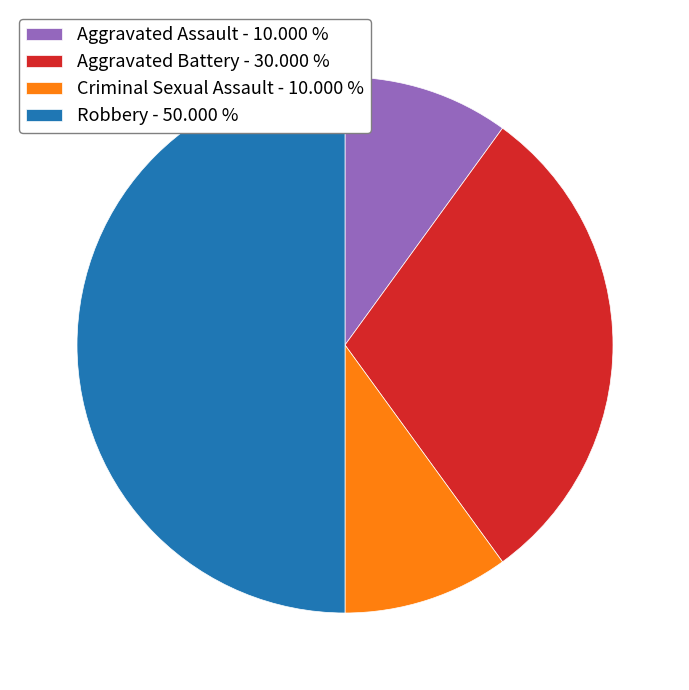

Does Criminal Sexual Assault - 10.000 % represent more than half of the total?

No